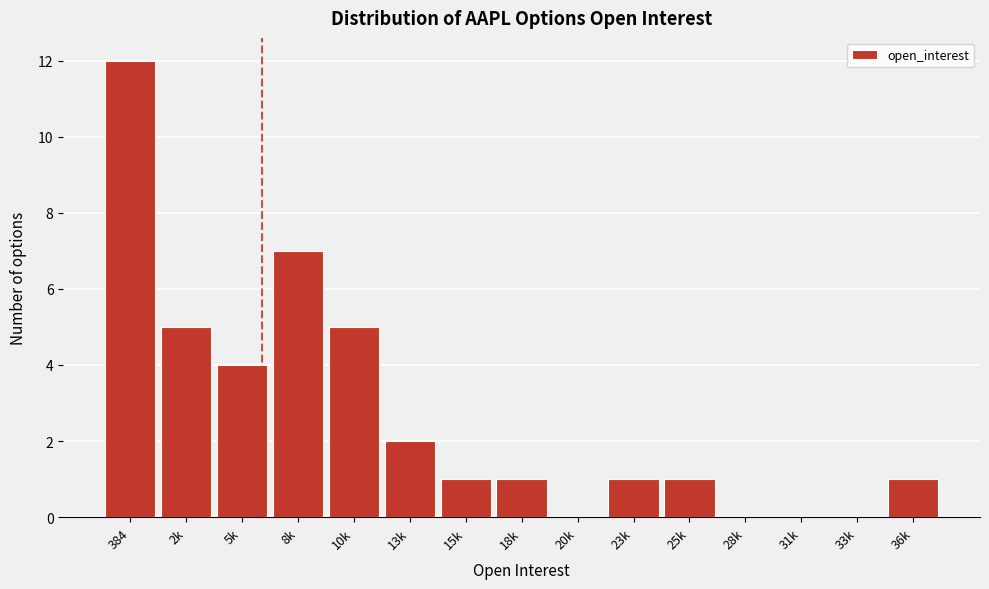

Reading right to left, extract all data points from this chart.

36k=1	33k=0	31k=0	28k=0	25k=1	23k=1	20k=0	18k=1	15k=1	13k=2	10k=5	8k=7	5k=4	2k=5	384=12